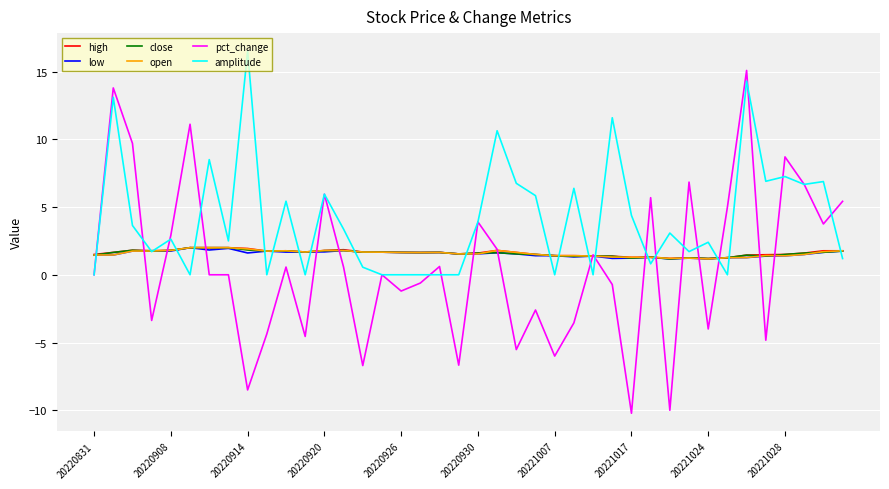

What is the lowest value of the high series?

1.2